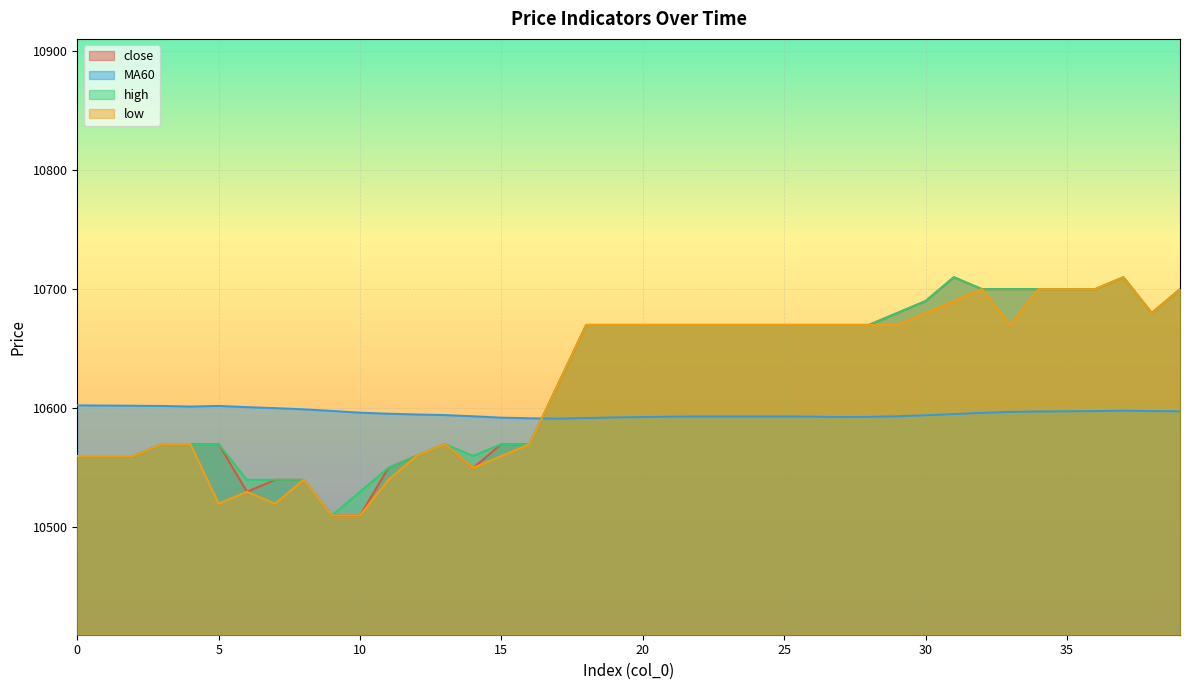

True or false: high has more than 2 points higher than both neighbors.

True